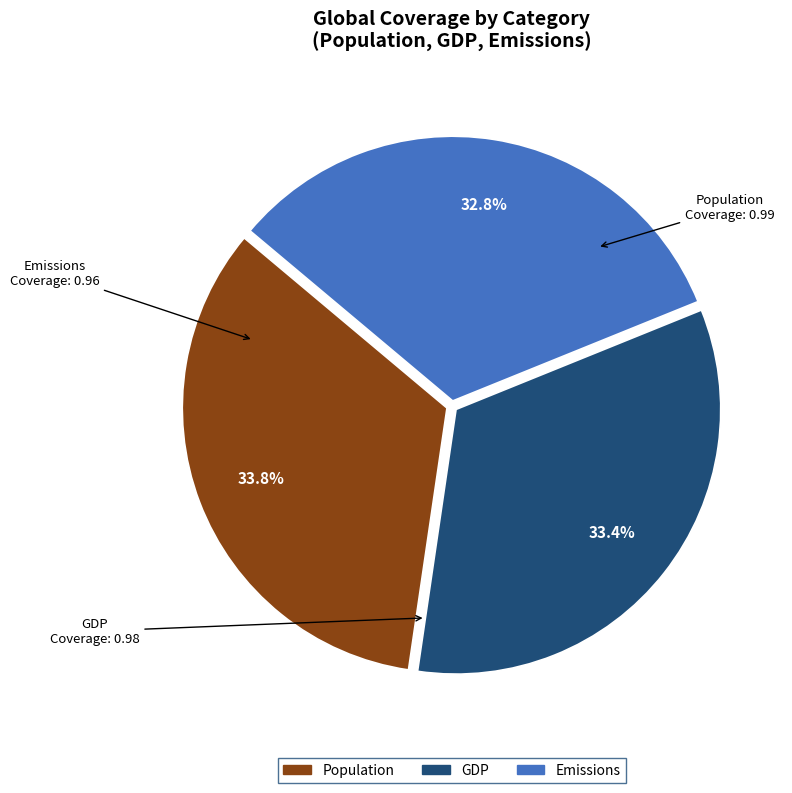

What is the smallest slice in the pie chart?

Emissions